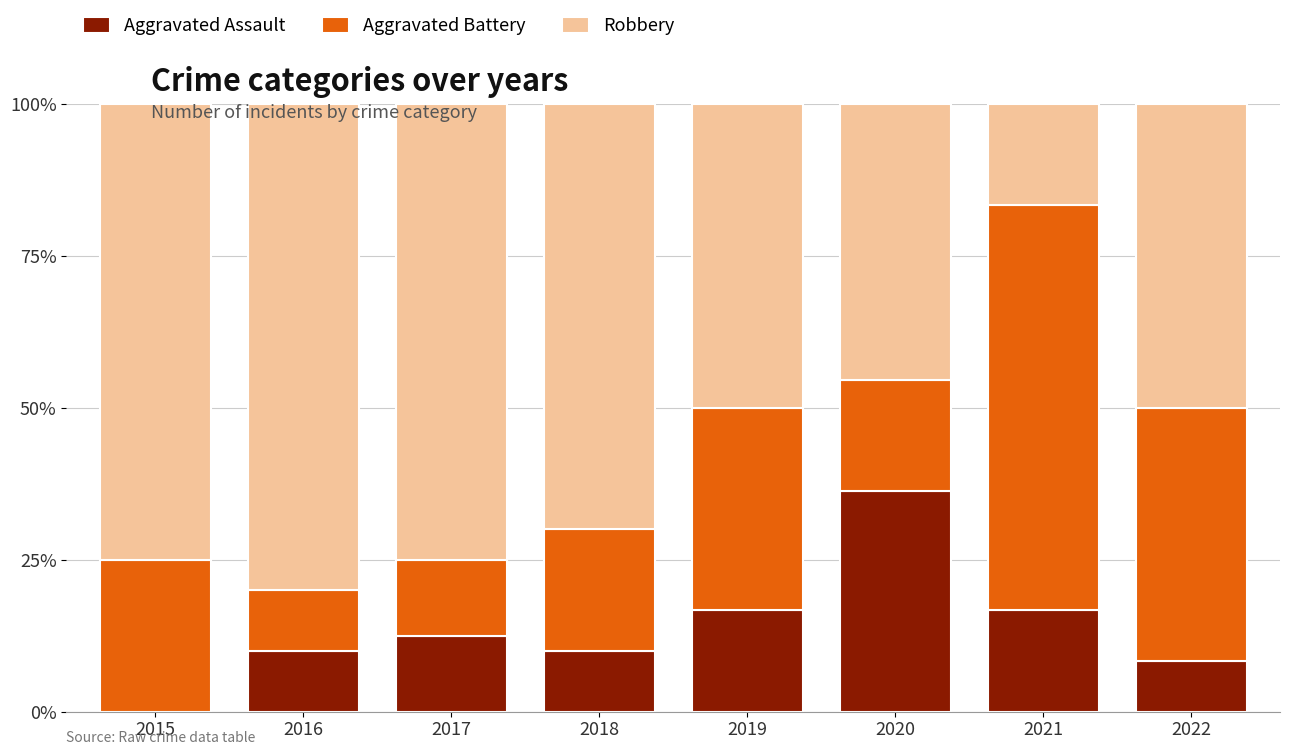

Does the chart contain stacked bars?

Yes